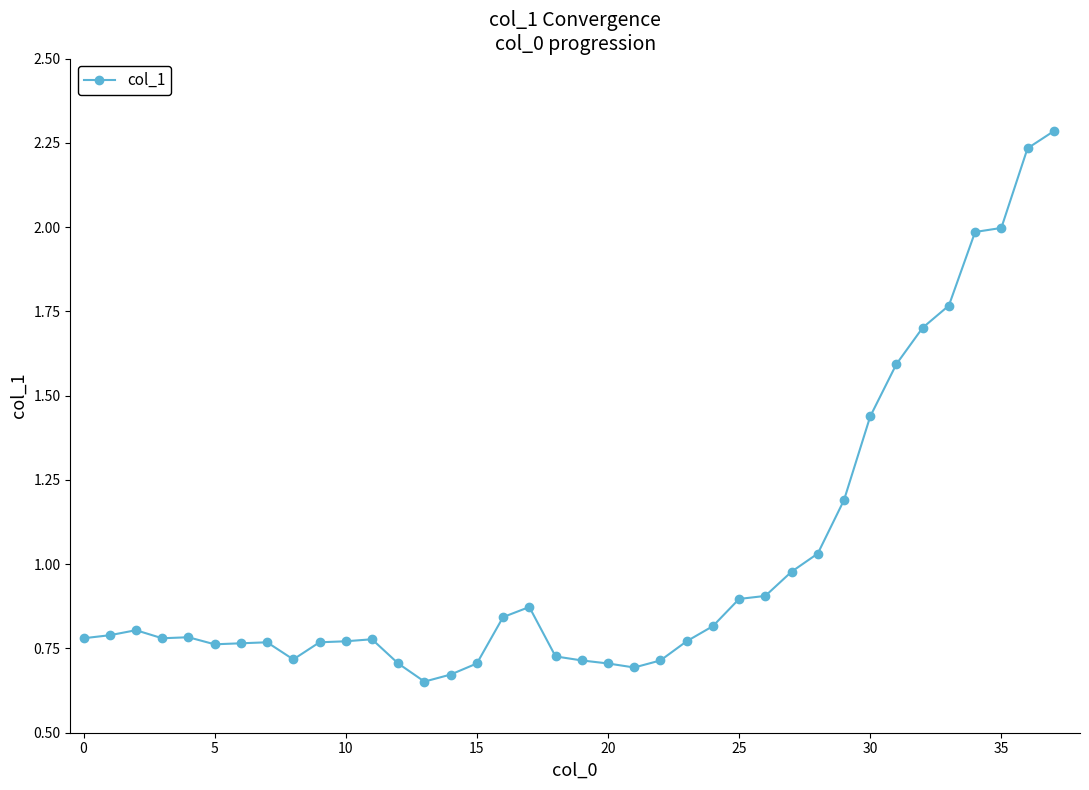

What is the difference between the second highest and minimum values?

1.6